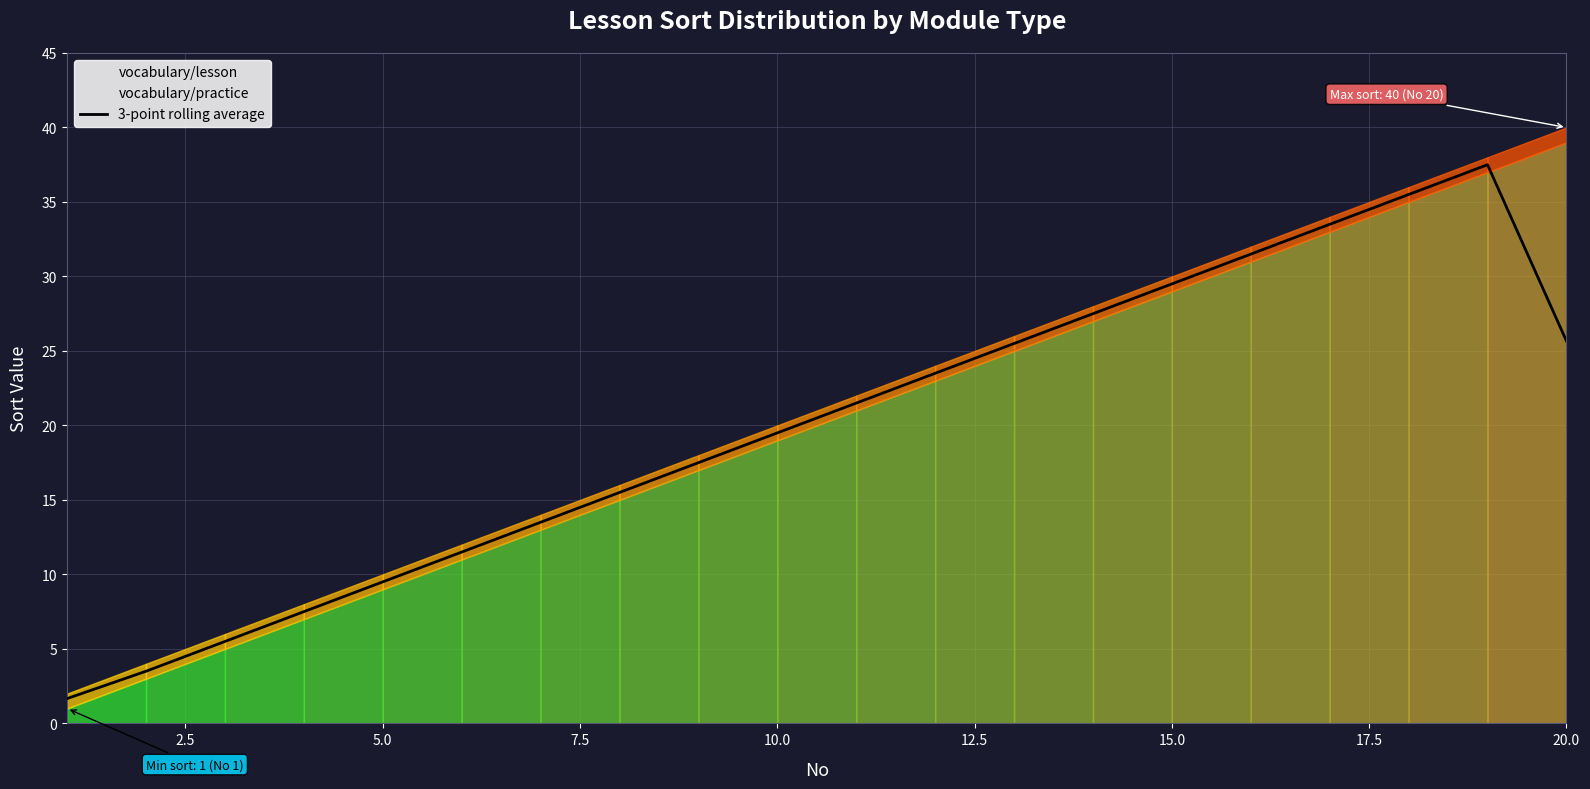

Where is 3-point rolling average nearest to the value 19?

10.0